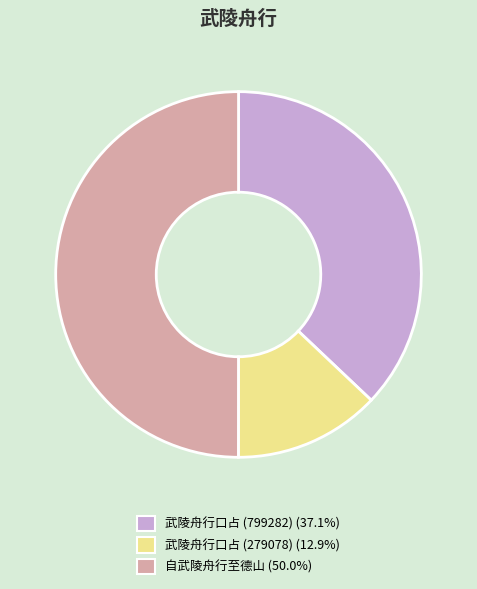

What is the largest slice in the pie chart?

自武陵舟行至德山